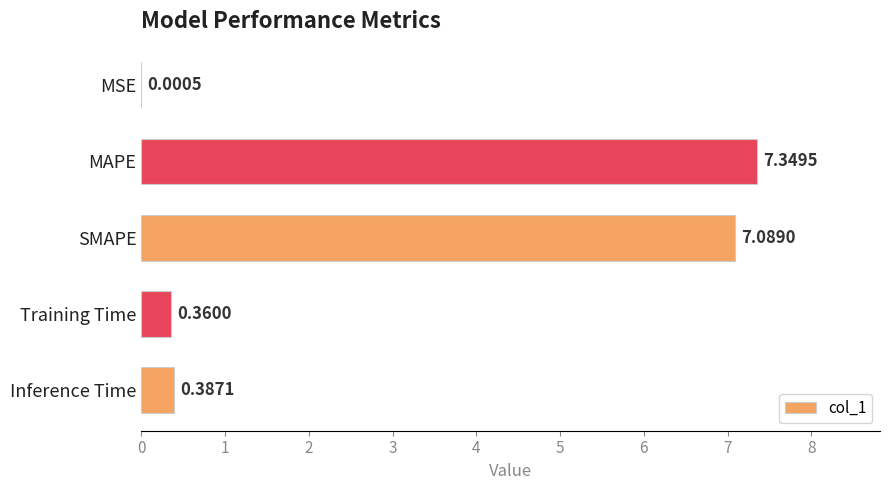

Which has a higher value, SMAPE or Training Time?

SMAPE